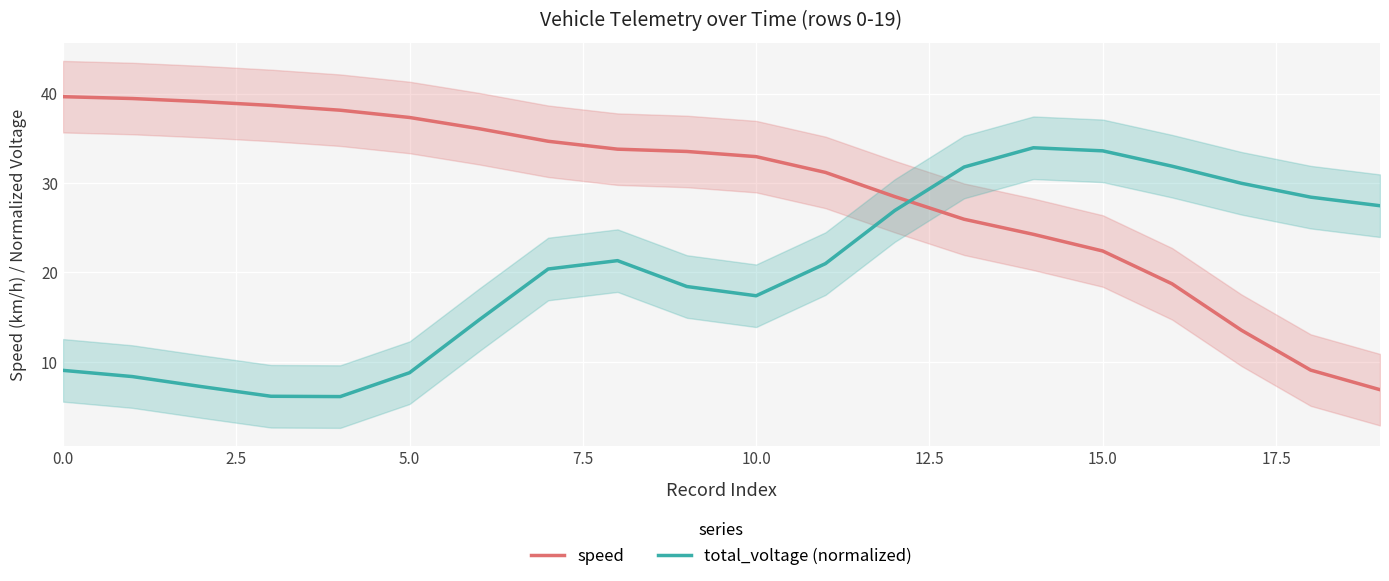

The value of total_voltage (normalized) at 0.0 is 9.1. True or false?

True